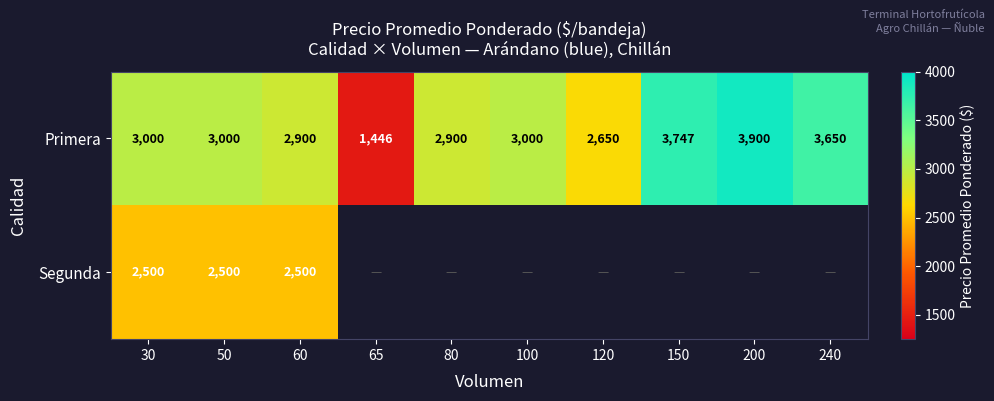

How many values in the Primera series are below 3000?

4